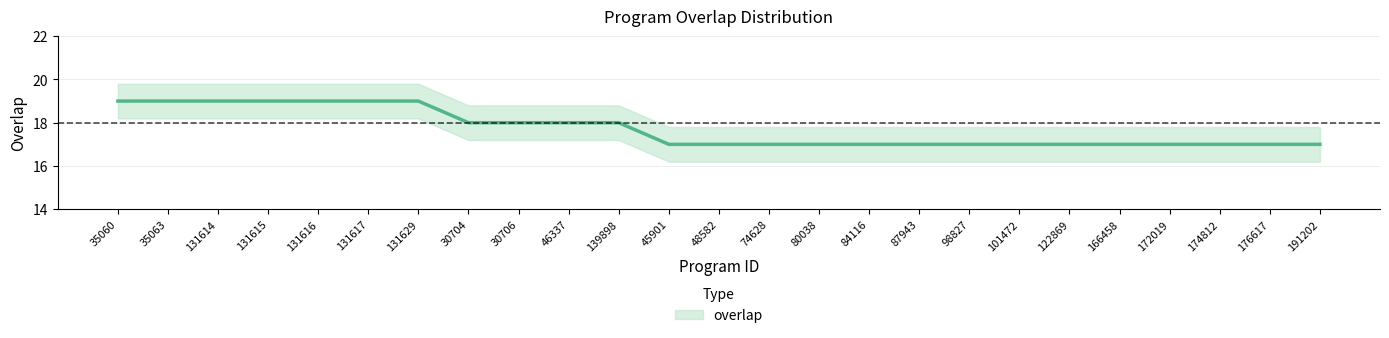

List the labels in order of value, smallest first.

45901, 48582, 74628, 80038, 84116, 87943, 98827, 101472, 122869, 166458, 172019, 174812, 176617, 191202, 30704, 30706, 46337, 139898, 35060, 35063, 131614, 131615, 131616, 131617, 131629